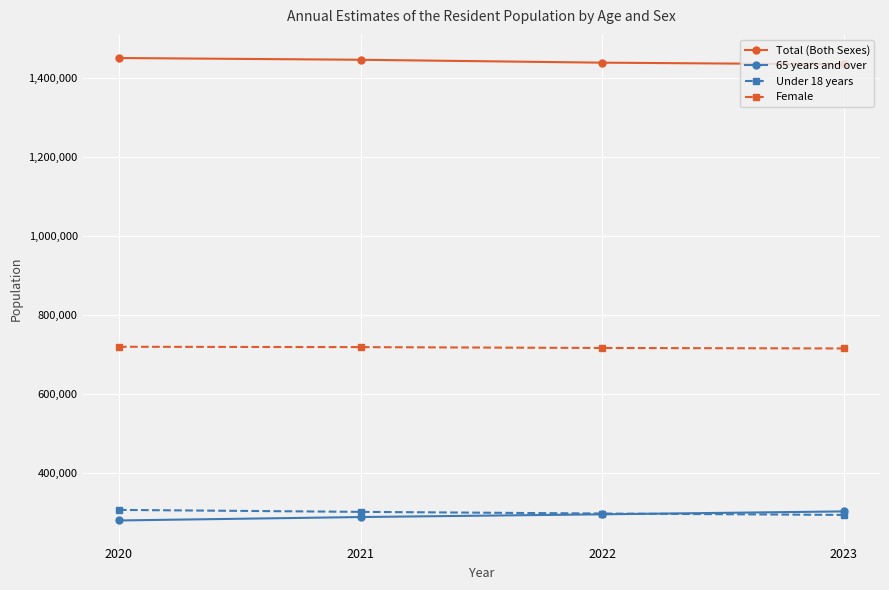

What is the total value across all series at 2020?

2756650